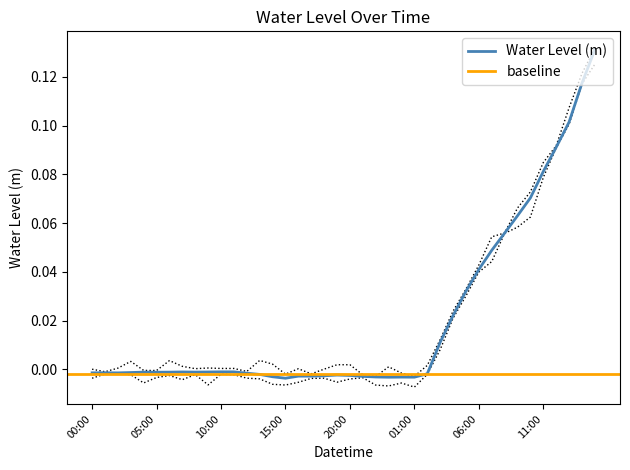

True or false: the data shows -0.0 at 01:00.

False